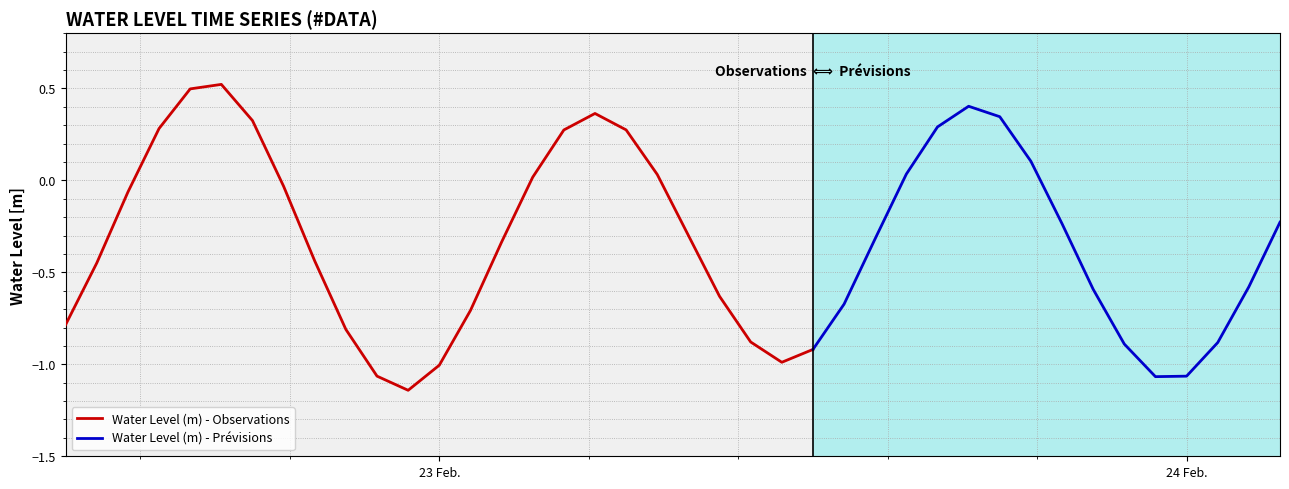

At which label does the data first exceed 0?

2023-02-22 15:00:00